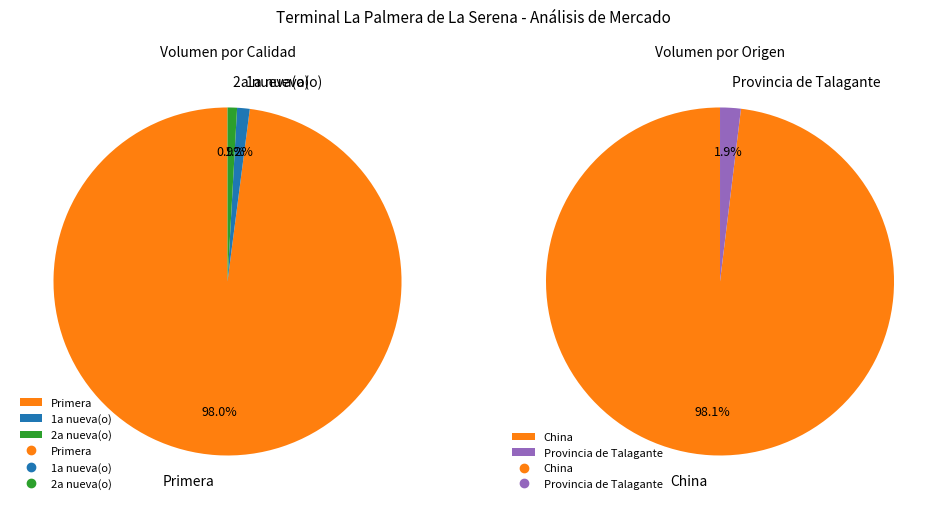

Do 1 and 8 together represent more than half of the pie?

No